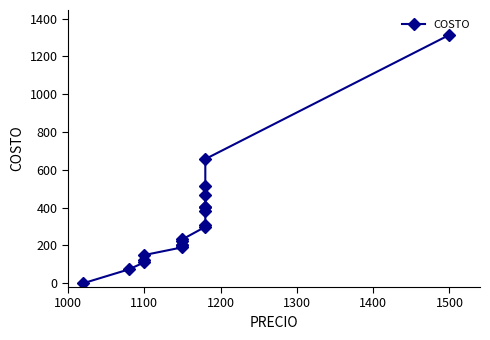

True or false: there are more than 1 points higher than both neighbors.

False